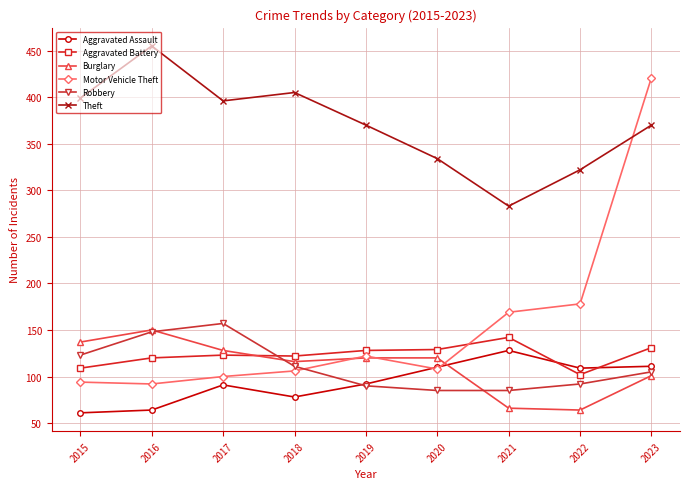

What is the difference between the highest and lowest values at 2019?

280